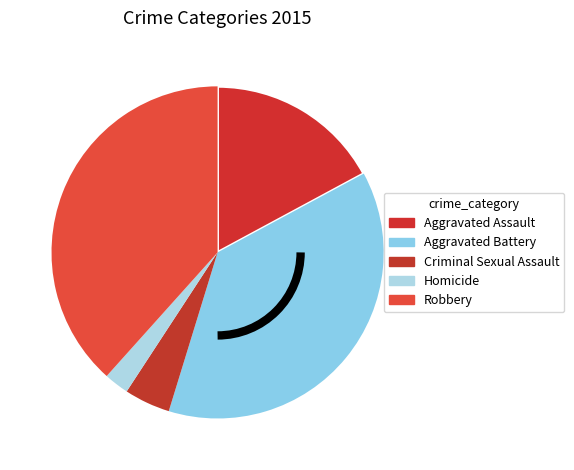

Rank the categories by value from highest to lowest.

Robbery, Aggravated Battery, Aggravated Assault, Criminal Sexual Assault, Homicide